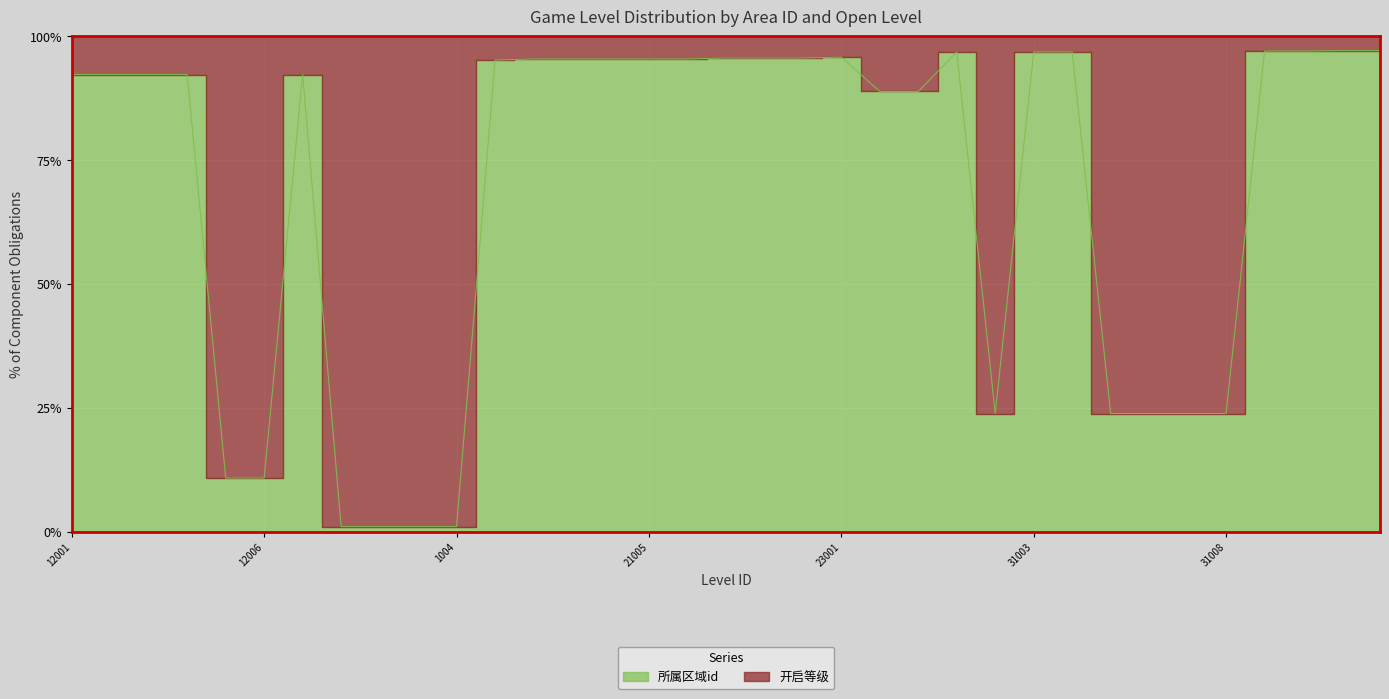

Read the value at 12007.

92.3